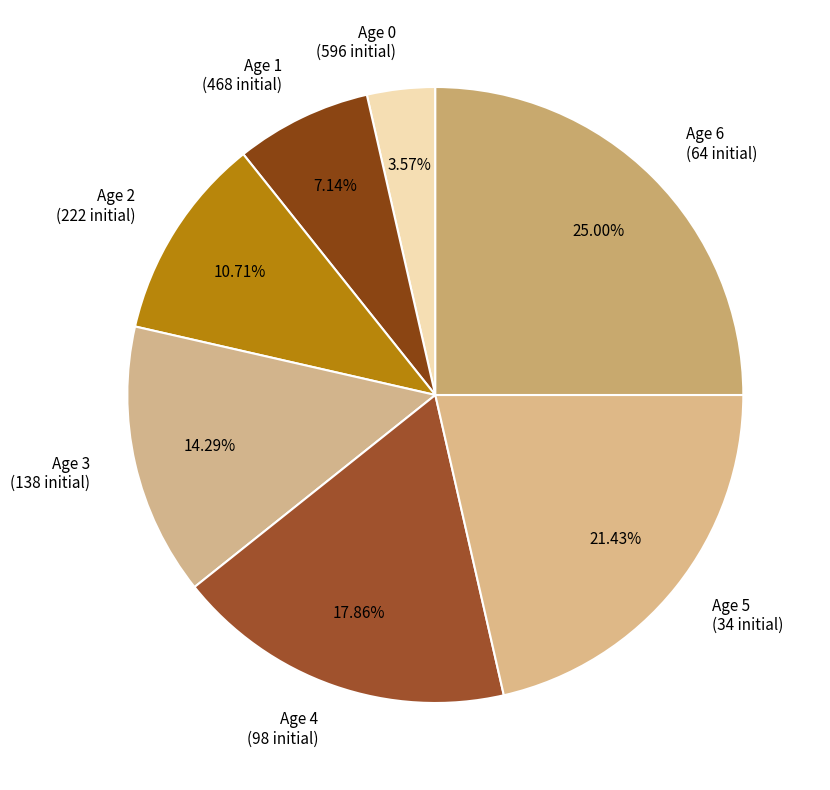

Which slice is the largest?

Age 6